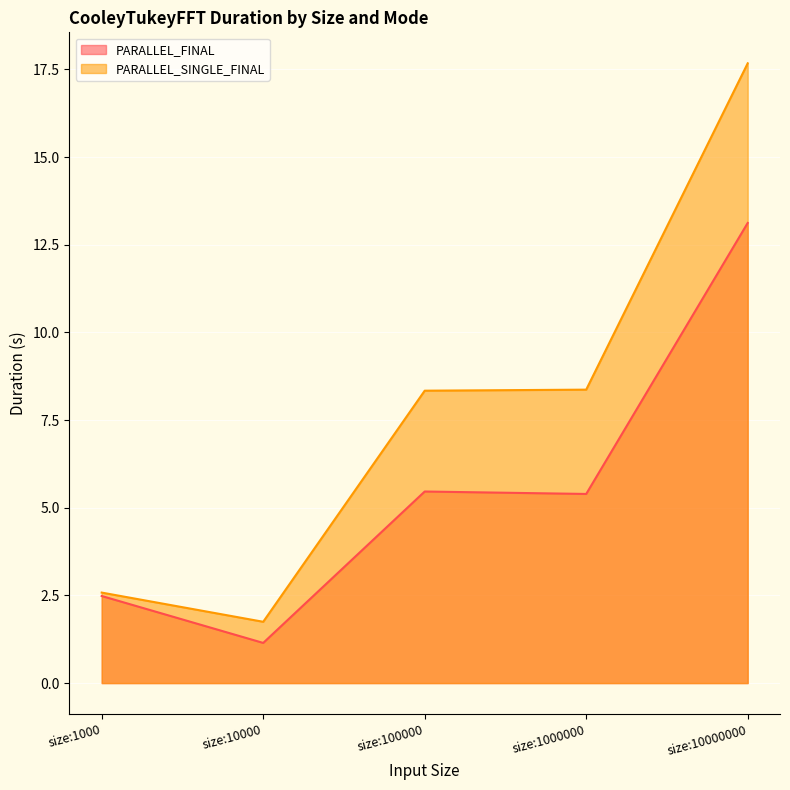

How many lines are shown in the chart?

2